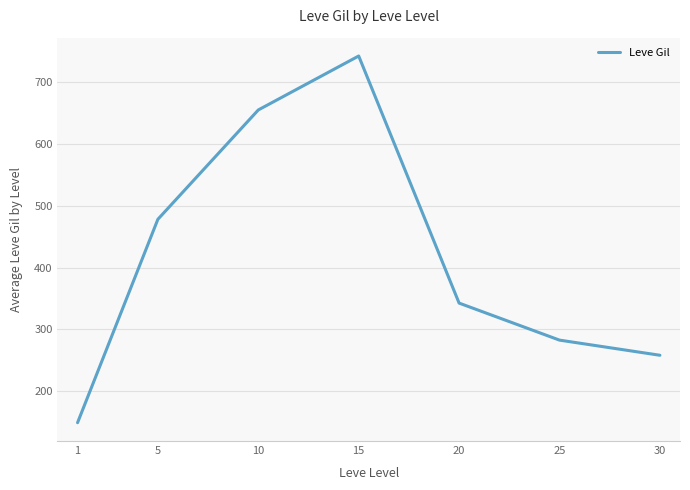

True or false: there are more than 1 points higher than both neighbors.

False